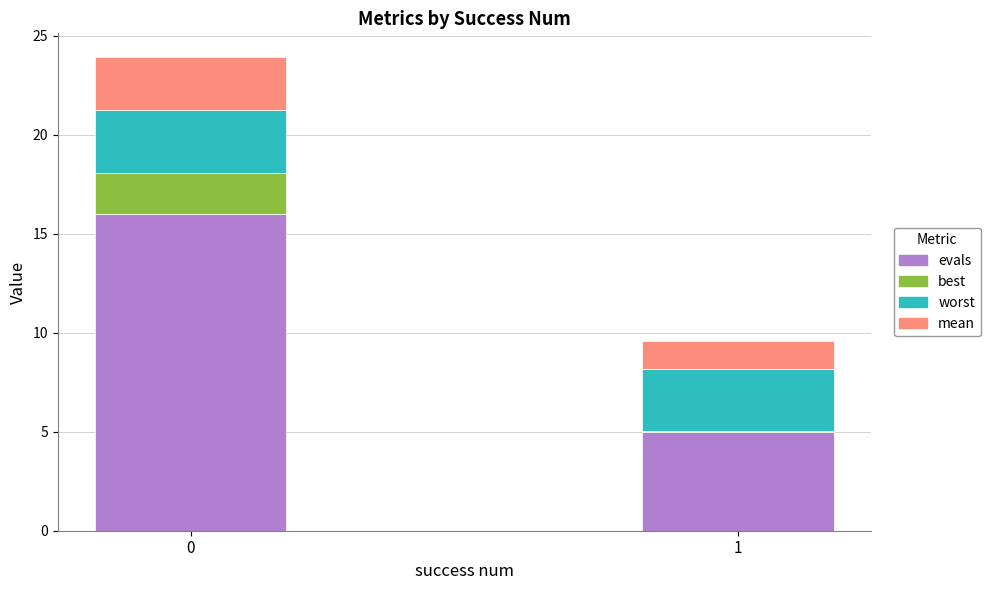

The value of evals at 1 is 2.5. True or false?

False